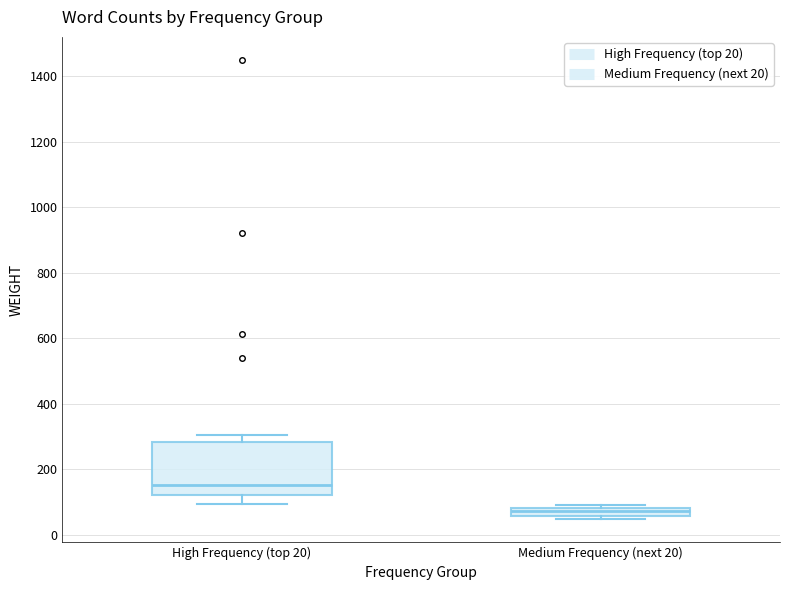

Where does the upper whisker of the box for High Frequency (top 20) end on the y-axis? The values are not printed on the chart, so give them approximately, as read against the axis.

300